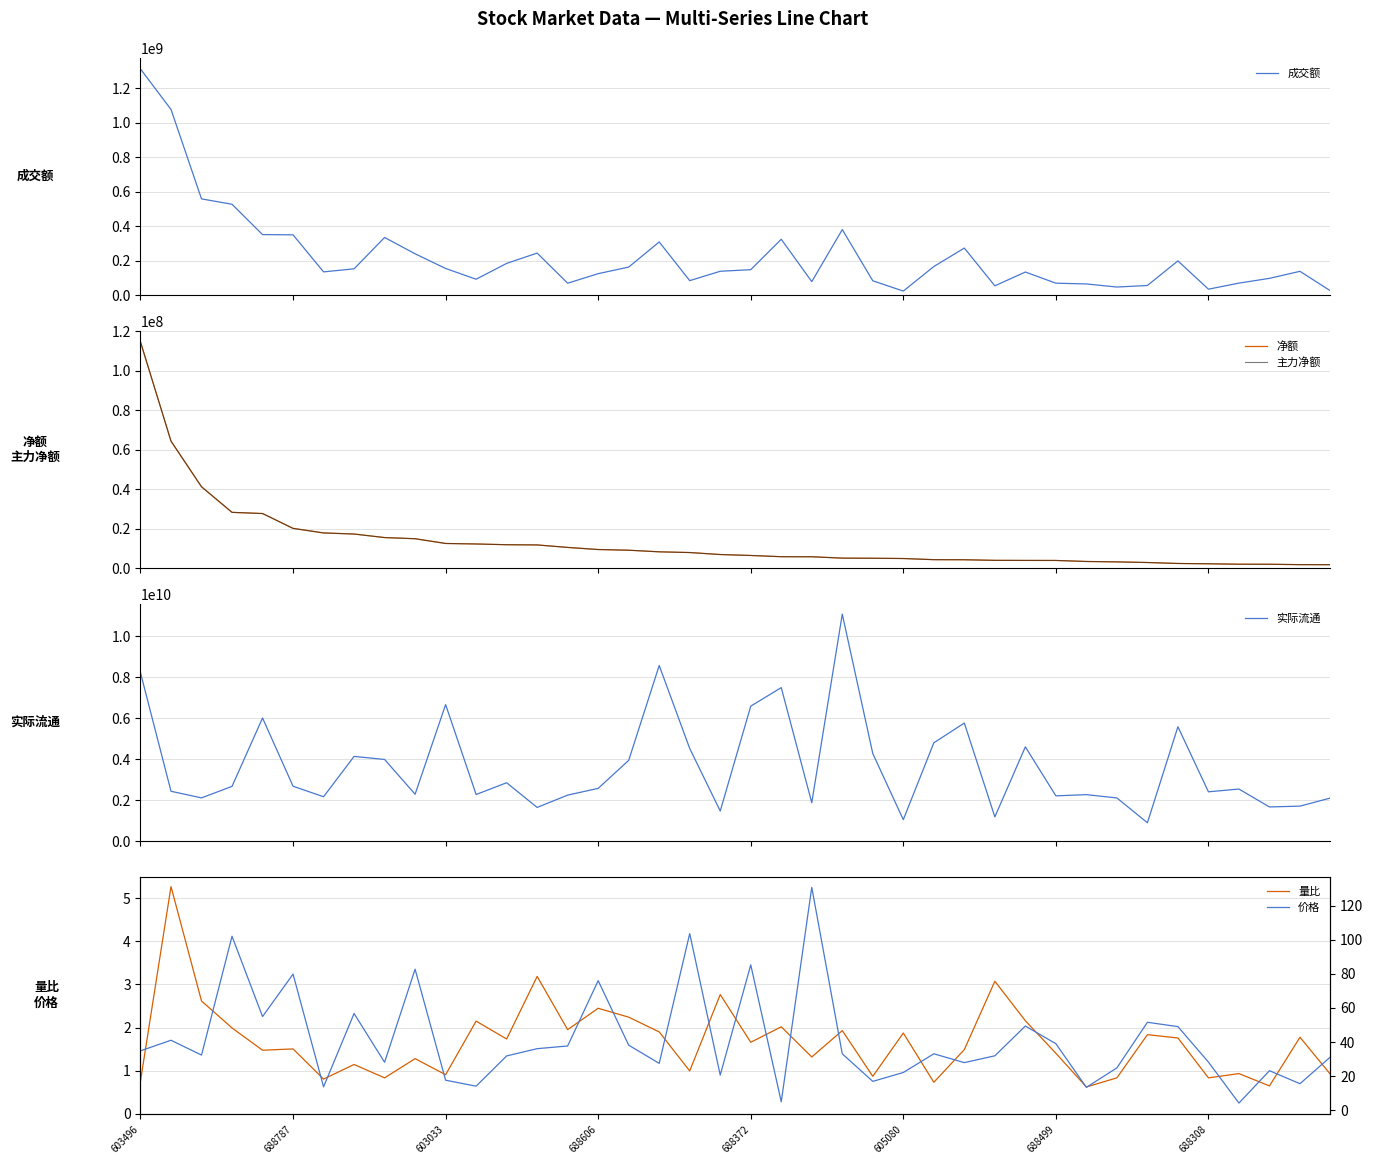

How many data points does each series have?

40